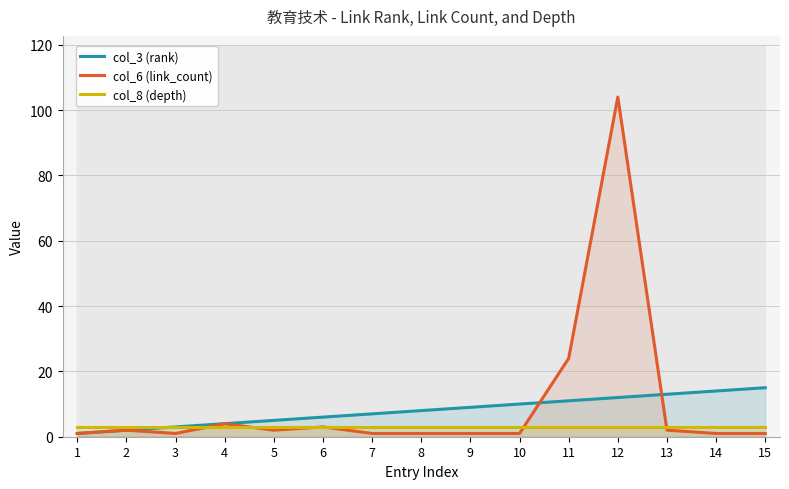

What is the sum of all col_3 (rank) values?

120